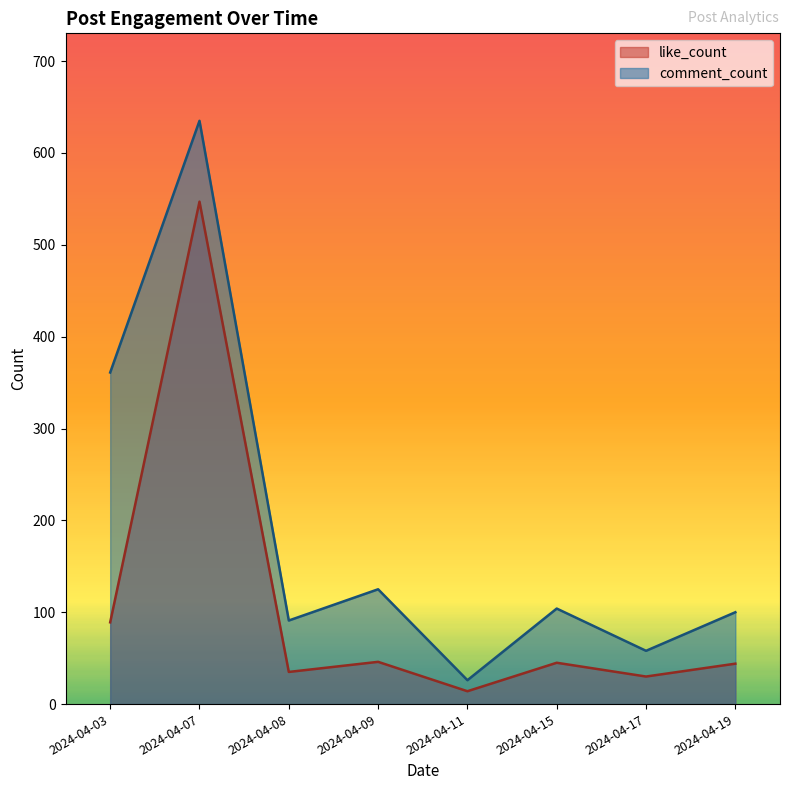

Where is the first local minimum for comment_count?

2024-04-08